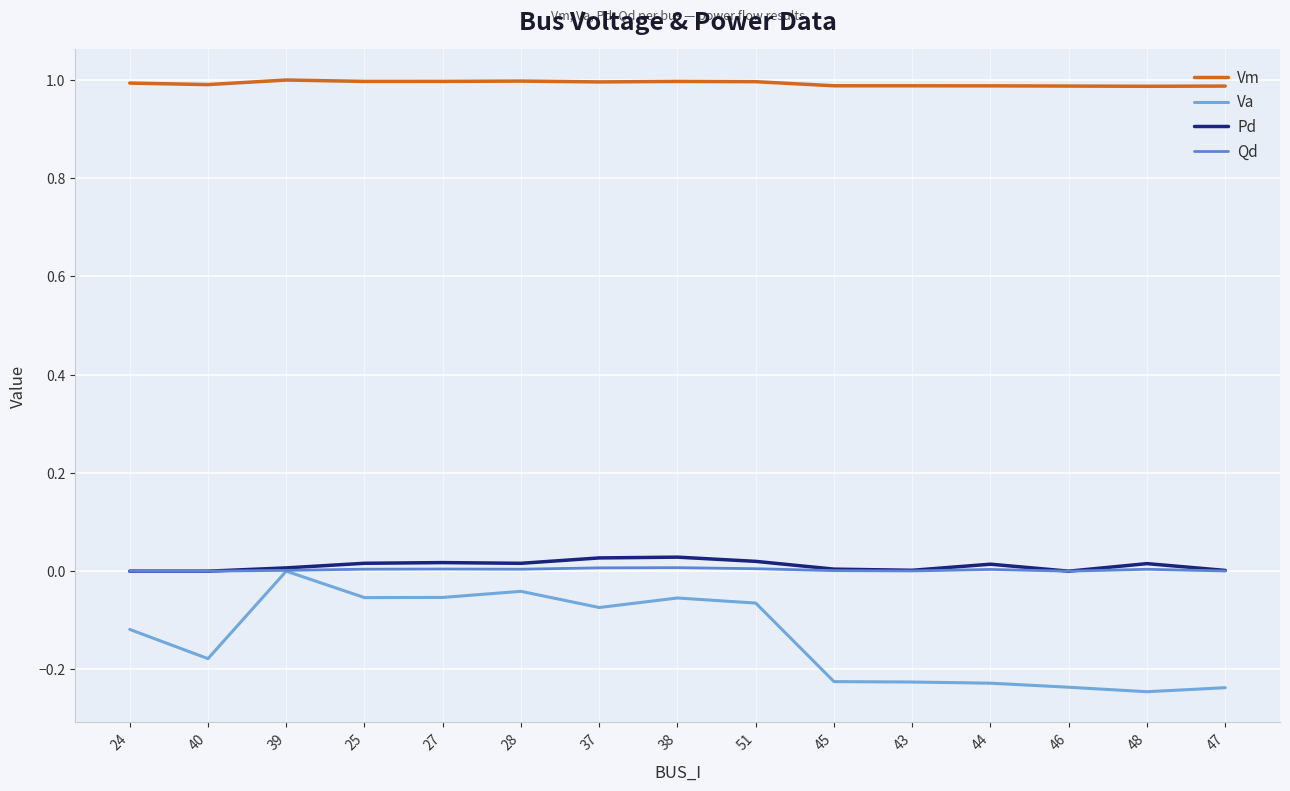

The value of Va at 40 is -0.1. True or false?

False